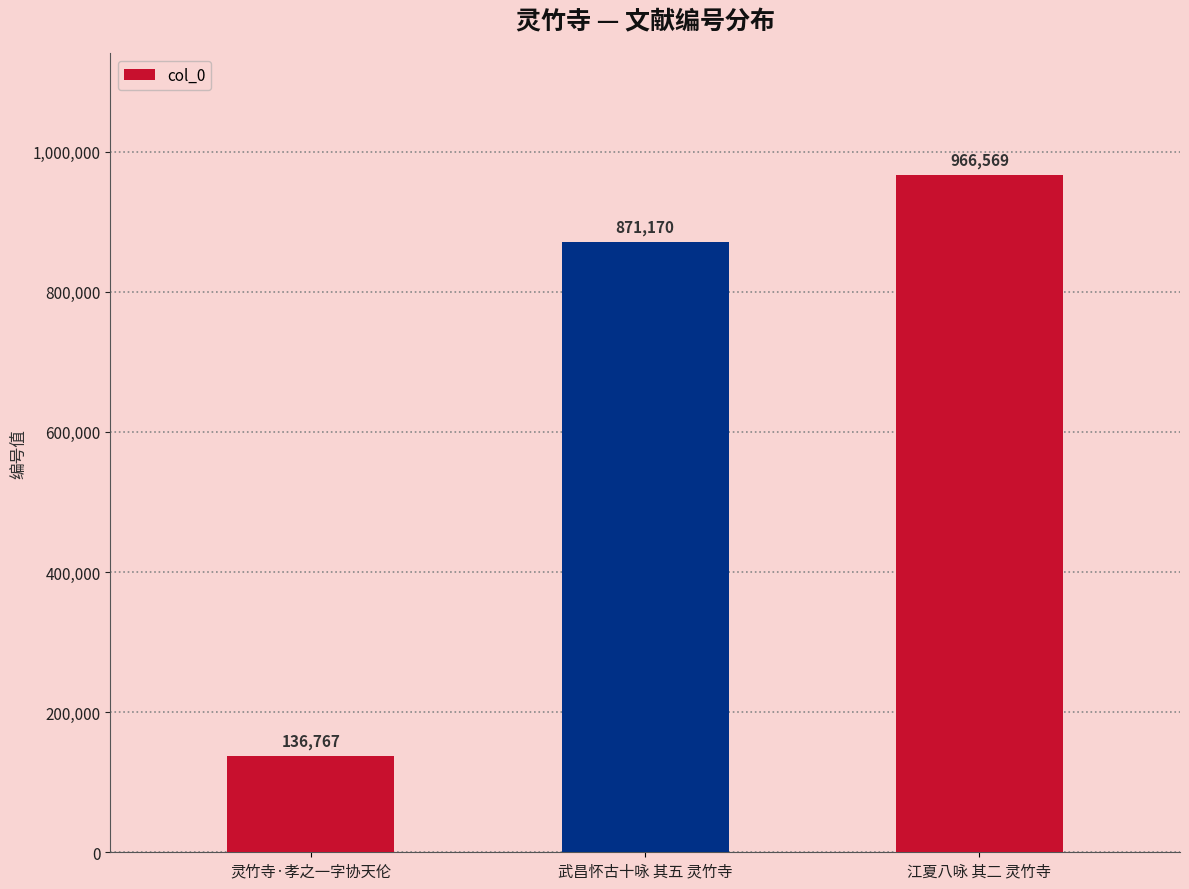

Reading left to right, what are all the values shown in this chart?

灵竹寺·孝之一字协天伦=136767	武昌怀古十咏 其五 灵竹寺=871170	江夏八咏 其二 灵竹寺=966569